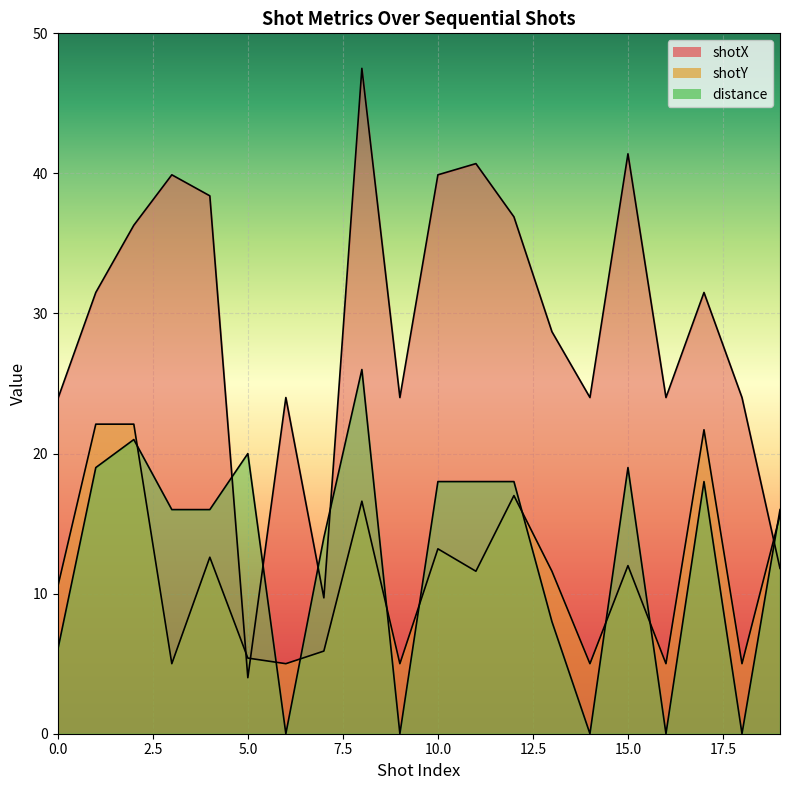

What is the spread (max minus min) of values at 17?

13.5